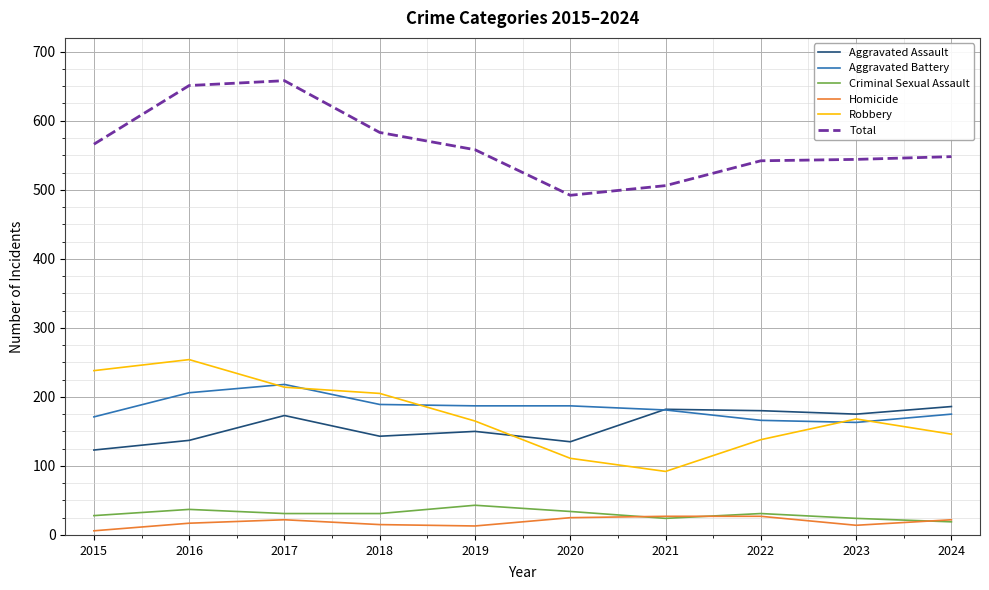

What is the total value across all series at 2017?

1316